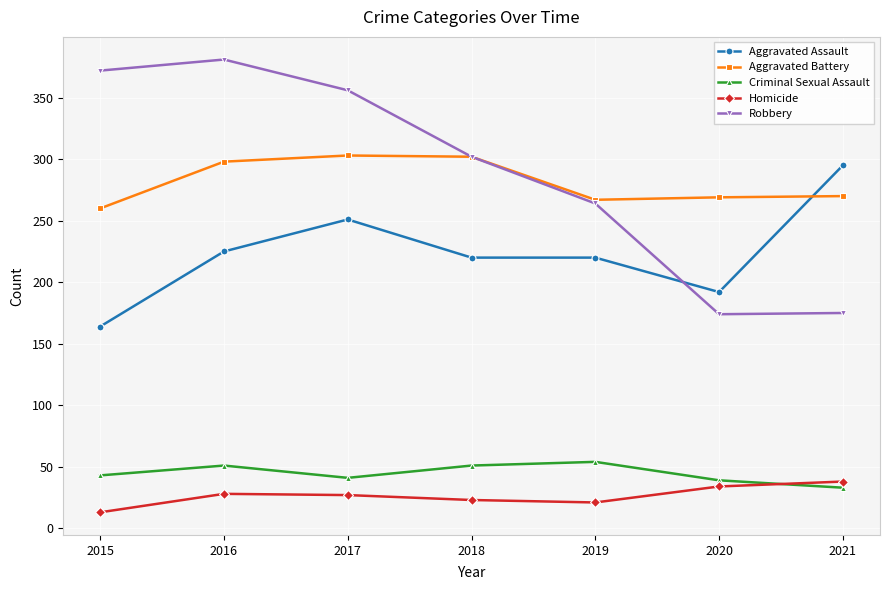

What is the average value of the Homicide series?

26